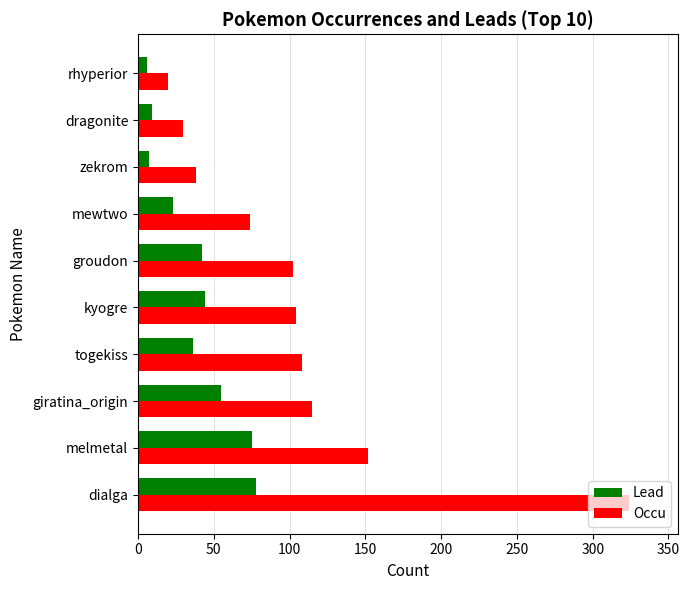

At how many categories does at least one series exceed 158?

1